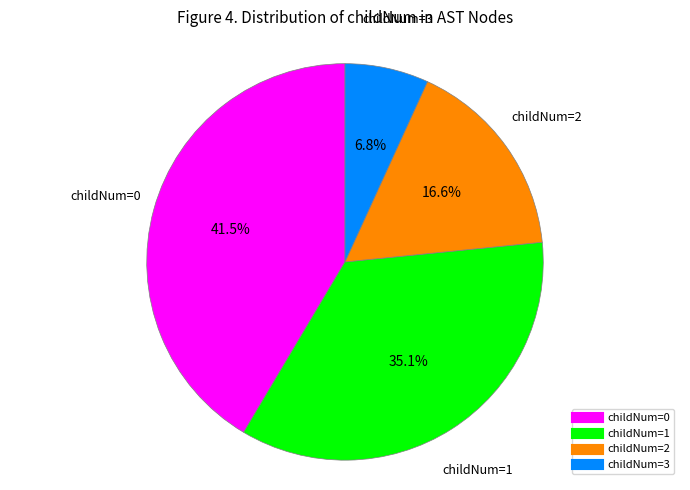

How many segments does this pie chart have?

4